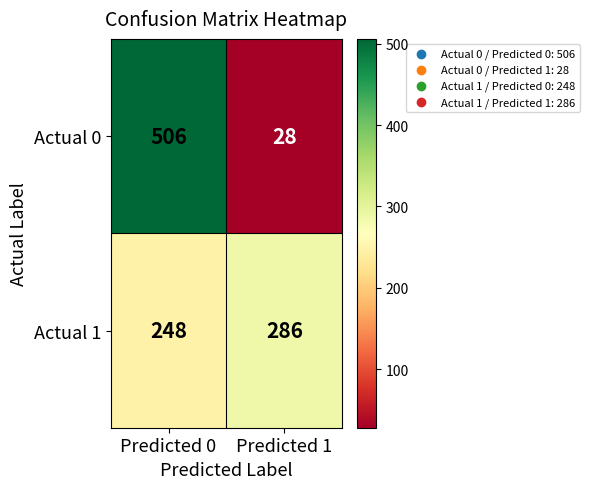

What is the difference between the maximum and minimum values in the Actual 1 series?

38